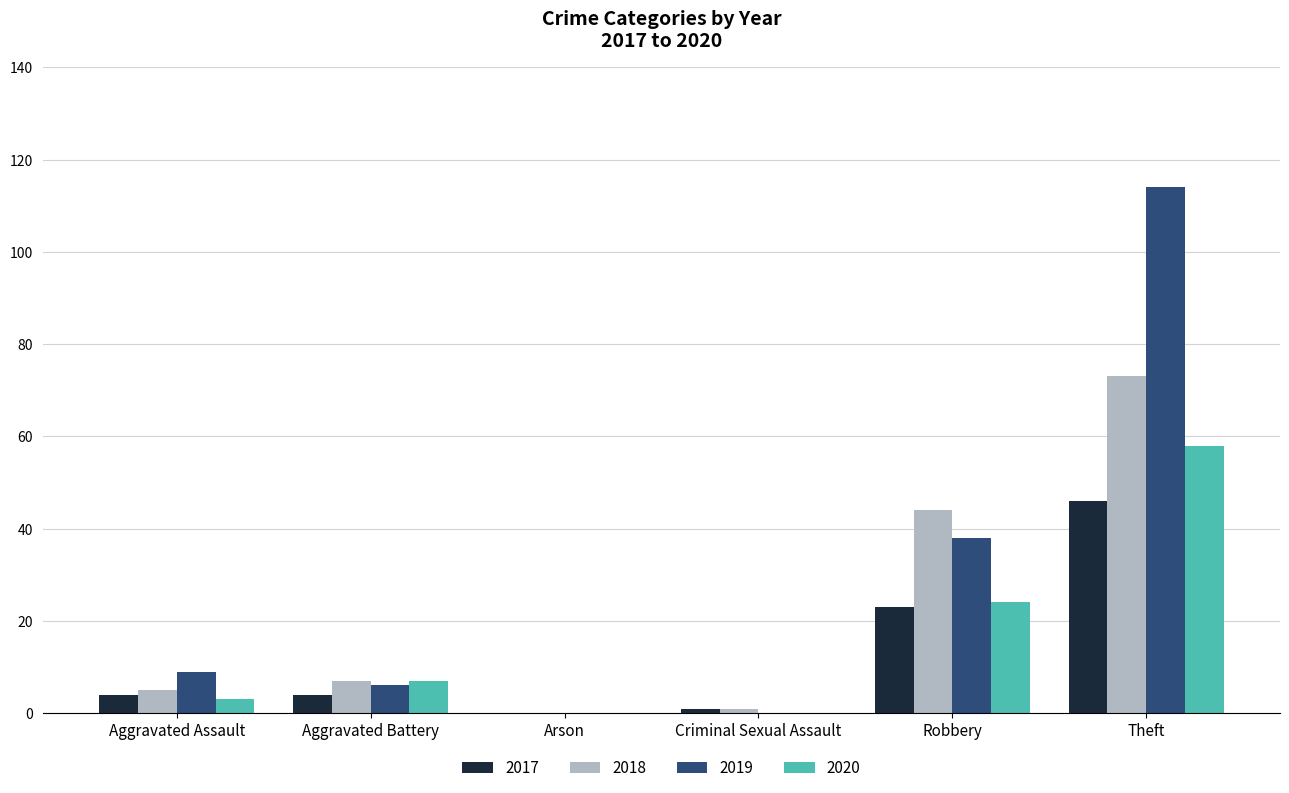

What is the average value of the 2018 series?

22